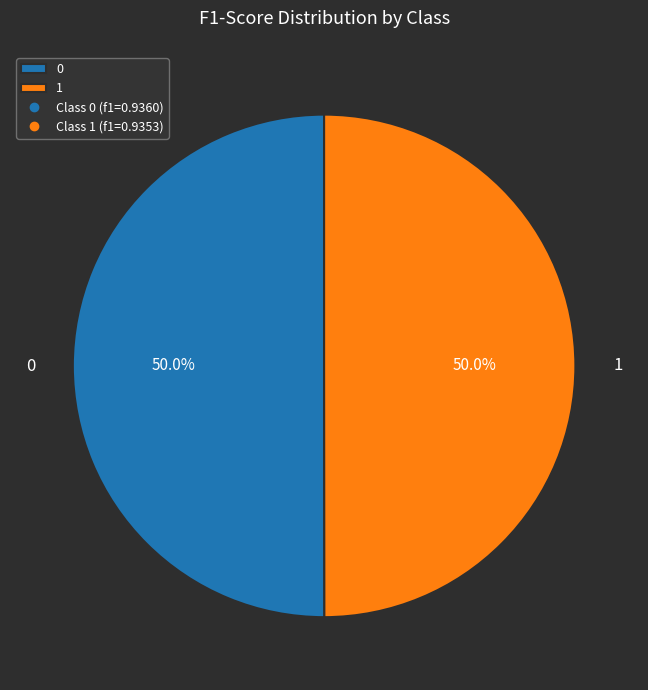

Combined, what portion of the pie is 1 and 0?

100.0%